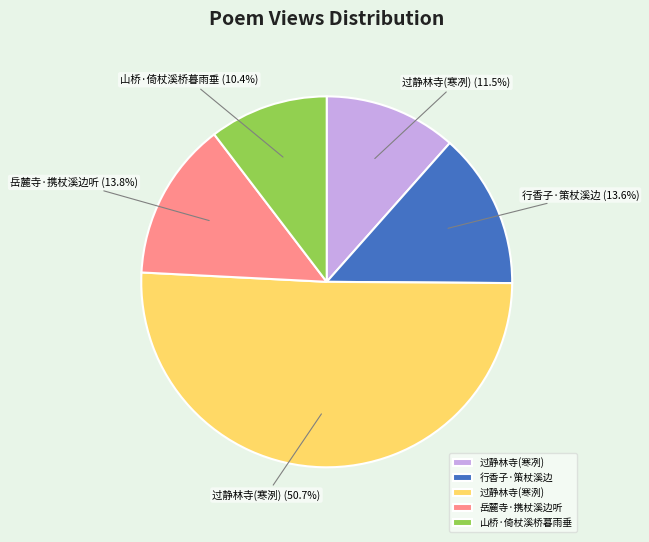

Which category has the smallest portion of the pie?

山桥·倚杖溪桥暮雨垂